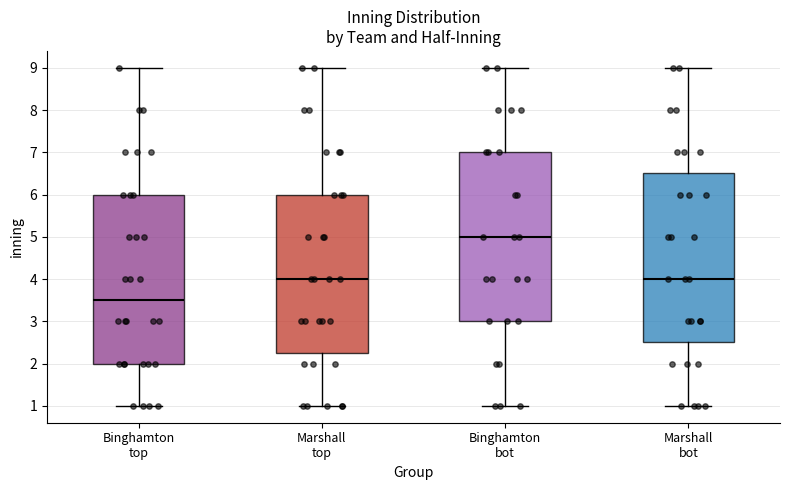

Which box has the highest median line?

Binghamton bot